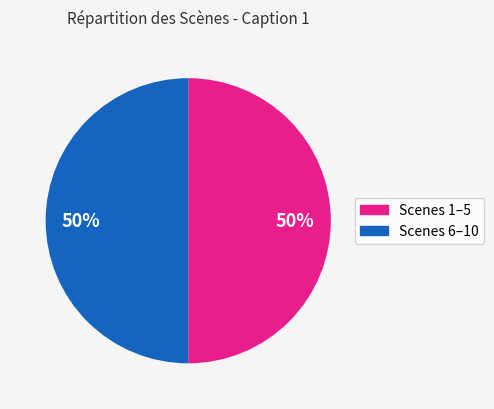

To the nearest percent, what is the average slice percentage?

50%